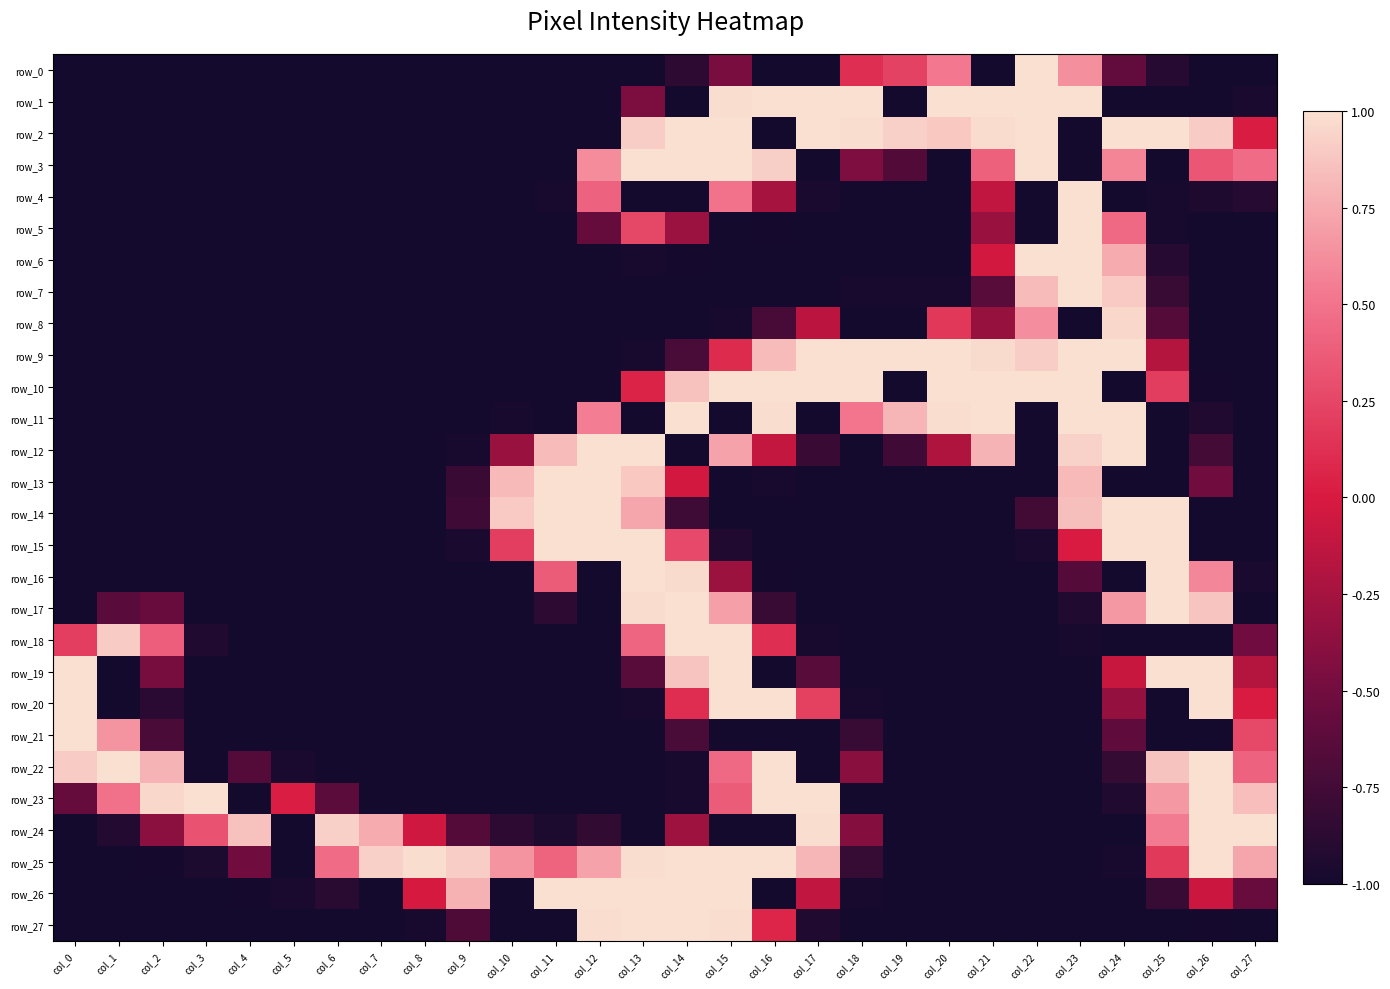

Reading left to right, list all the values displayed in this chart.

row_0: -1.0	-1.0	-1.0	-1.0	-1.0	-1.0	-1.0	-1.0	-1.0	-1.0	-1.0	-1.0	-1.0	-1.0	-0.9	-0.5	-1.0	-1.0	0.1	0.2	0.5	-1.0	1.0	0.6	-0.6	-0.9	-1.0	-1.0
row_1: -1.0	-1.0	-1.0	-1.0	-1.0	-1.0	-1.0	-1.0	-1.0	-1.0	-1.0	-1.0	-1.0	-0.5	-1.0	1.0	1.0	1.0	1.0	-1.0	1.0	1.0	1.0	1.0	-1.0	-1.0	-1.0	-1.0
row_2: -1.0	-1.0	-1.0	-1.0	-1.0	-1.0	-1.0	-1.0	-1.0	-1.0	-1.0	-1.0	-1.0	0.9	1.0	1.0	-1.0	1.0	1.0	0.9	0.9	1.0	1.0	-1.0	1.0	1.0	0.9	0.0
row_3: -1.0	-1.0	-1.0	-1.0	-1.0	-1.0	-1.0	-1.0	-1.0	-1.0	-1.0	-1.0	0.6	1.0	1.0	1.0	0.9	-1.0	-0.4	-0.7	-1.0	0.4	1.0	-1.0	0.6	-1.0	0.3	0.5
row_4: -1.0	-1.0	-1.0	-1.0	-1.0	-1.0	-1.0	-1.0	-1.0	-1.0	-1.0	-1.0	0.4	-1.0	-1.0	0.5	-0.2	-1.0	-1.0	-1.0	-1.0	-0.1	-1.0	1.0	-1.0	-1.0	-0.9	-0.9
row_5: -1.0	-1.0	-1.0	-1.0	-1.0	-1.0	-1.0	-1.0	-1.0	-1.0	-1.0	-1.0	-0.6	0.3	-0.3	-1.0	-1.0	-1.0	-1.0	-1.0	-1.0	-0.3	-1.0	1.0	0.5	-1.0	-1.0	-1.0
row_6: -1.0	-1.0	-1.0	-1.0	-1.0	-1.0	-1.0	-1.0	-1.0	-1.0	-1.0	-1.0	-1.0	-1.0	-1.0	-1.0	-1.0	-1.0	-1.0	-1.0	-1.0	-0.0	1.0	1.0	0.8	-0.9	-1.0	-1.0
row_7: -1.0	-1.0	-1.0	-1.0	-1.0	-1.0	-1.0	-1.0	-1.0	-1.0	-1.0	-1.0	-1.0	-1.0	-1.0	-1.0	-1.0	-1.0	-1.0	-1.0	-1.0	-0.6	0.8	1.0	0.9	-0.8	-1.0	-1.0
row_8: -1.0	-1.0	-1.0	-1.0	-1.0	-1.0	-1.0	-1.0	-1.0	-1.0	-1.0	-1.0	-1.0	-1.0	-1.0	-1.0	-0.7	-0.1	-1.0	-1.0	0.2	-0.3	0.6	-1.0	1.0	-0.7	-1.0	-1.0
row_9: -1.0	-1.0	-1.0	-1.0	-1.0	-1.0	-1.0	-1.0	-1.0	-1.0	-1.0	-1.0	-1.0	-1.0	-0.7	0.1	0.8	1.0	1.0	1.0	1.0	1.0	0.9	1.0	1.0	-0.2	-1.0	-1.0
row_10: -1.0	-1.0	-1.0	-1.0	-1.0	-1.0	-1.0	-1.0	-1.0	-1.0	-1.0	-1.0	-1.0	0.1	0.9	1.0	1.0	1.0	1.0	-1.0	1.0	1.0	1.0	1.0	-1.0	0.2	-1.0	-1.0
row_11: -1.0	-1.0	-1.0	-1.0	-1.0	-1.0	-1.0	-1.0	-1.0	-1.0	-1.0	-1.0	0.6	-1.0	1.0	-1.0	1.0	-1.0	0.5	0.8	1.0	1.0	-1.0	1.0	1.0	-1.0	-0.9	-1.0
row_12: -1.0	-1.0	-1.0	-1.0	-1.0	-1.0	-1.0	-1.0	-1.0	-1.0	-0.3	0.8	1.0	1.0	-1.0	0.7	-0.1	-0.8	-1.0	-0.8	-0.2	0.8	-1.0	0.9	1.0	-1.0	-0.7	-1.0
row_13: -1.0	-1.0	-1.0	-1.0	-1.0	-1.0	-1.0	-1.0	-1.0	-0.8	0.8	1.0	1.0	0.9	-0.0	-1.0	-1.0	-1.0	-1.0	-1.0	-1.0	-1.0	-1.0	0.8	-1.0	-1.0	-0.5	-1.0
row_14: -1.0	-1.0	-1.0	-1.0	-1.0	-1.0	-1.0	-1.0	-1.0	-0.8	0.9	1.0	1.0	0.7	-0.8	-1.0	-1.0	-1.0	-1.0	-1.0	-1.0	-1.0	-0.8	0.9	1.0	1.0	-1.0	-1.0
row_15: -1.0	-1.0	-1.0	-1.0	-1.0	-1.0	-1.0	-1.0	-1.0	-1.0	0.2	1.0	1.0	1.0	0.3	-0.9	-1.0	-1.0	-1.0	-1.0	-1.0	-1.0	-1.0	0.0	1.0	1.0	-1.0	-1.0
row_16: -1.0	-1.0	-1.0	-1.0	-1.0	-1.0	-1.0	-1.0	-1.0	-1.0	-1.0	0.4	-1.0	1.0	1.0	-0.3	-1.0	-1.0	-1.0	-1.0	-1.0	-1.0	-1.0	-0.7	-1.0	1.0	0.6	-1.0
row_17: -1.0	-0.6	-0.6	-1.0	-1.0	-1.0	-1.0	-1.0	-1.0	-1.0	-1.0	-0.9	-1.0	1.0	1.0	0.7	-0.8	-1.0	-1.0	-1.0	-1.0	-1.0	-1.0	-0.9	0.7	1.0	0.9	-1.0
row_18: 0.2	0.9	0.4	-0.9	-1.0	-1.0	-1.0	-1.0	-1.0	-1.0	-1.0	-1.0	-1.0	0.4	1.0	1.0	0.1	-1.0	-1.0	-1.0	-1.0	-1.0	-1.0	-1.0	-1.0	-1.0	-1.0	-0.5
row_19: 1.0	-1.0	-0.5	-1.0	-1.0	-1.0	-1.0	-1.0	-1.0	-1.0	-1.0	-1.0	-1.0	-0.6	0.9	1.0	-1.0	-0.6	-1.0	-1.0	-1.0	-1.0	-1.0	-1.0	-0.1	1.0	1.0	-0.2
row_20: 1.0	-1.0	-0.9	-1.0	-1.0	-1.0	-1.0	-1.0	-1.0	-1.0	-1.0	-1.0	-1.0	-1.0	0.1	1.0	1.0	0.2	-1.0	-1.0	-1.0	-1.0	-1.0	-1.0	-0.3	-1.0	1.0	0.0
row_21: 1.0	0.7	-0.7	-1.0	-1.0	-1.0	-1.0	-1.0	-1.0	-1.0	-1.0	-1.0	-1.0	-1.0	-0.7	-1.0	-1.0	-1.0	-0.8	-1.0	-1.0	-1.0	-1.0	-1.0	-0.6	-1.0	-1.0	0.3
row_22: 0.9	1.0	0.8	-1.0	-0.7	-1.0	-1.0	-1.0	-1.0	-1.0	-1.0	-1.0	-1.0	-1.0	-1.0	0.5	1.0	-1.0	-0.4	-1.0	-1.0	-1.0	-1.0	-1.0	-0.8	0.9	1.0	0.4
row_23: -0.6	0.5	1.0	1.0	-1.0	0.0	-0.6	-1.0	-1.0	-1.0	-1.0	-1.0	-1.0	-1.0	-1.0	0.4	1.0	1.0	-1.0	-1.0	-1.0	-1.0	-1.0	-1.0	-0.9	0.7	1.0	0.8
row_24: -1.0	-0.9	-0.4	0.3	0.9	-1.0	0.9	0.8	-0.1	-0.7	-0.9	-1.0	-0.8	-1.0	-0.3	-1.0	-1.0	1.0	-0.4	-1.0	-1.0	-1.0	-1.0	-1.0	-1.0	0.5	1.0	1.0
row_25: -1.0	-1.0	-1.0	-1.0	-0.5	-1.0	0.5	0.9	1.0	0.9	0.7	0.4	0.7	1.0	1.0	1.0	1.0	0.8	-0.8	-1.0	-1.0	-1.0	-1.0	-1.0	-1.0	0.2	1.0	0.7
row_26: -1.0	-1.0	-1.0	-1.0	-1.0	-1.0	-0.9	-1.0	-0.0	0.8	-1.0	1.0	1.0	1.0	1.0	1.0	-1.0	-0.1	-1.0	-1.0	-1.0	-1.0	-1.0	-1.0	-1.0	-0.8	-0.1	-0.6
row_27: -1.0	-1.0	-1.0	-1.0	-1.0	-1.0	-1.0	-1.0	-1.0	-0.7	-1.0	-1.0	1.0	1.0	1.0	1.0	0.1	-0.9	-1.0	-1.0	-1.0	-1.0	-1.0	-1.0	-1.0	-1.0	-1.0	-1.0